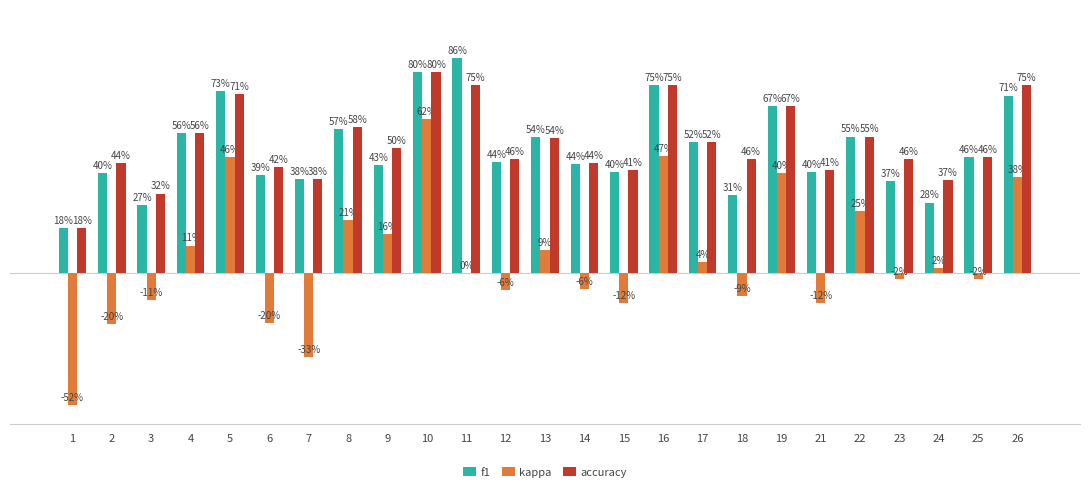

At which label is f1 closest to 0?

1